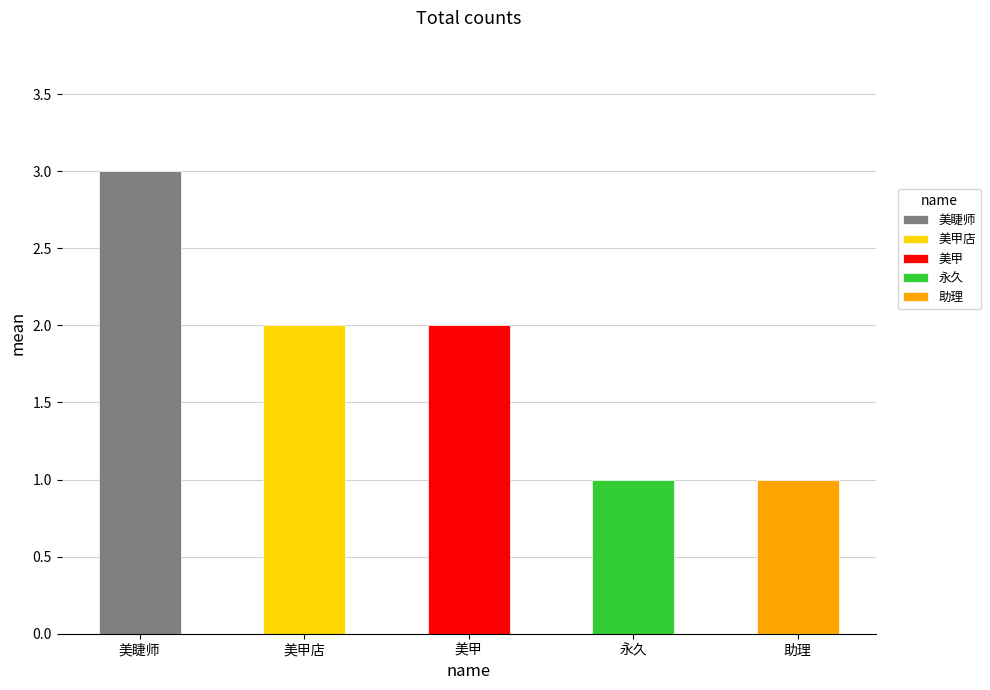

What is the change in value from 美睫师 to 助理?

-2